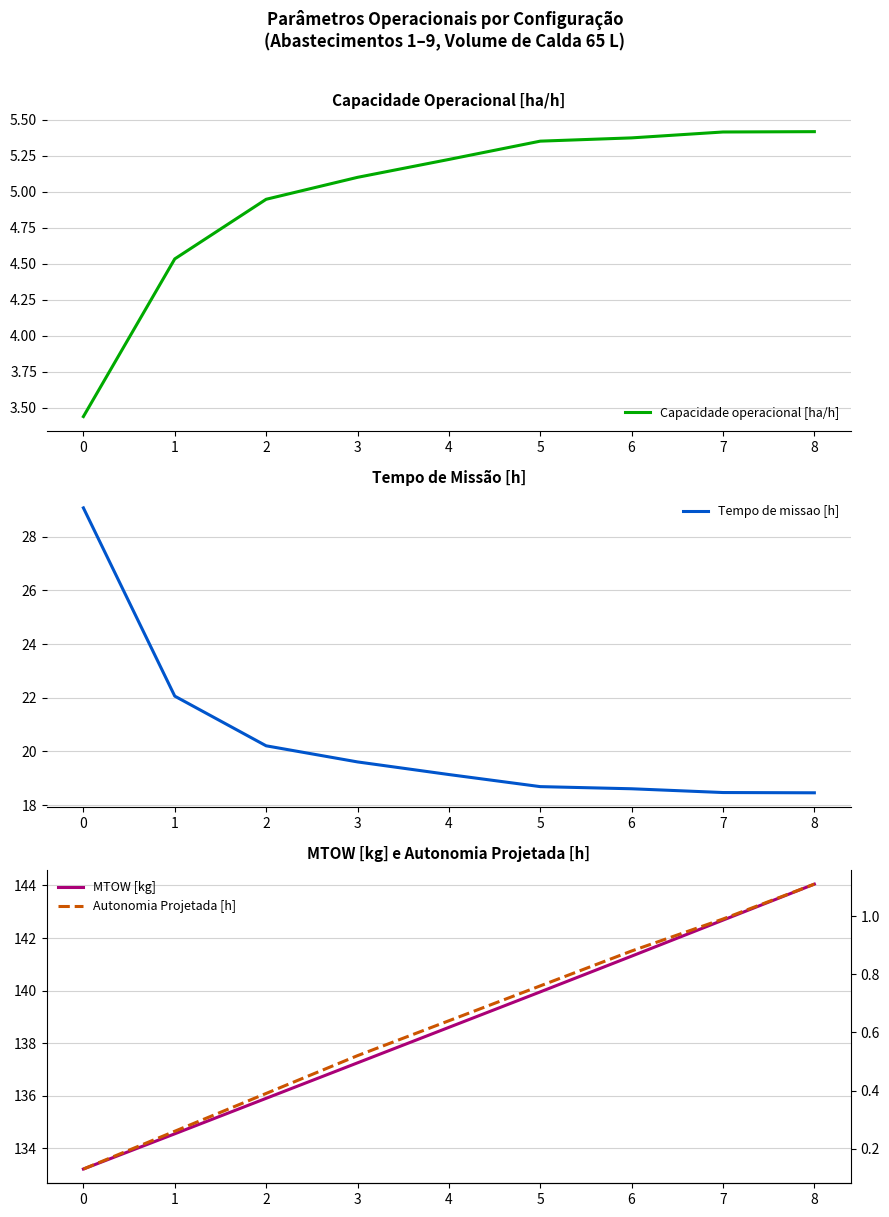

At how many categories does at least one series exceed 12?

9